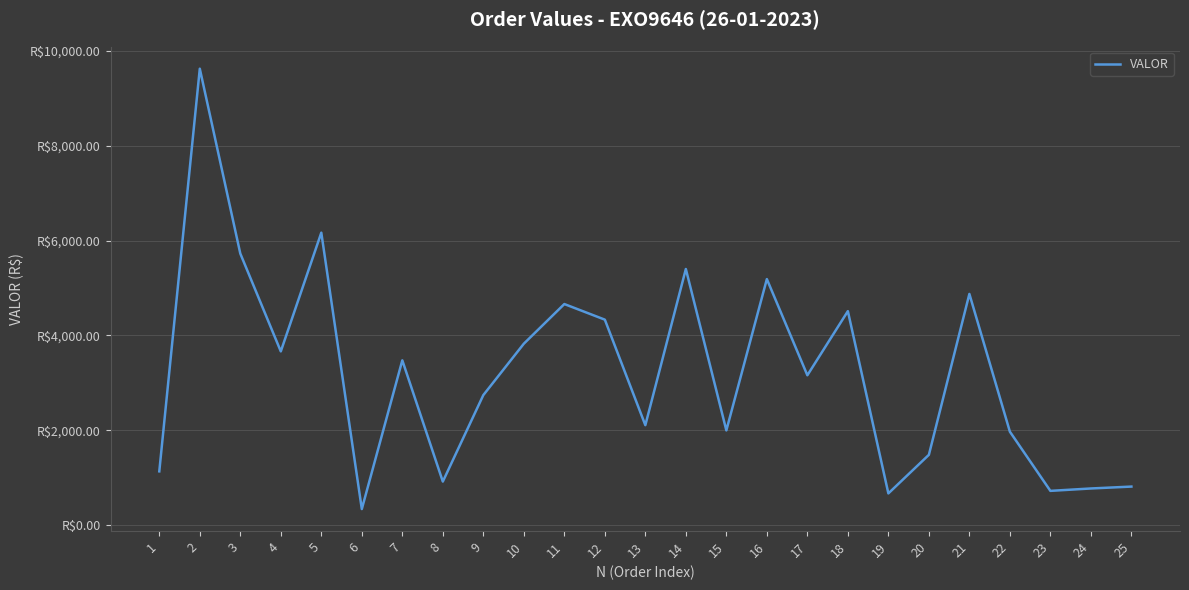

Where does the data first go above 3159?

2